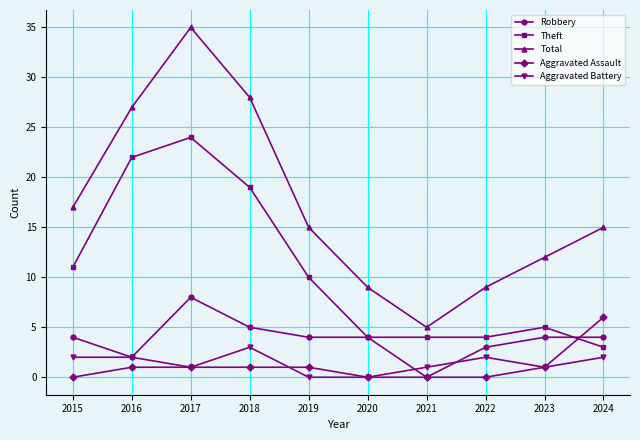

True or false: Theft and Aggravated Battery intersect in this chart.

False